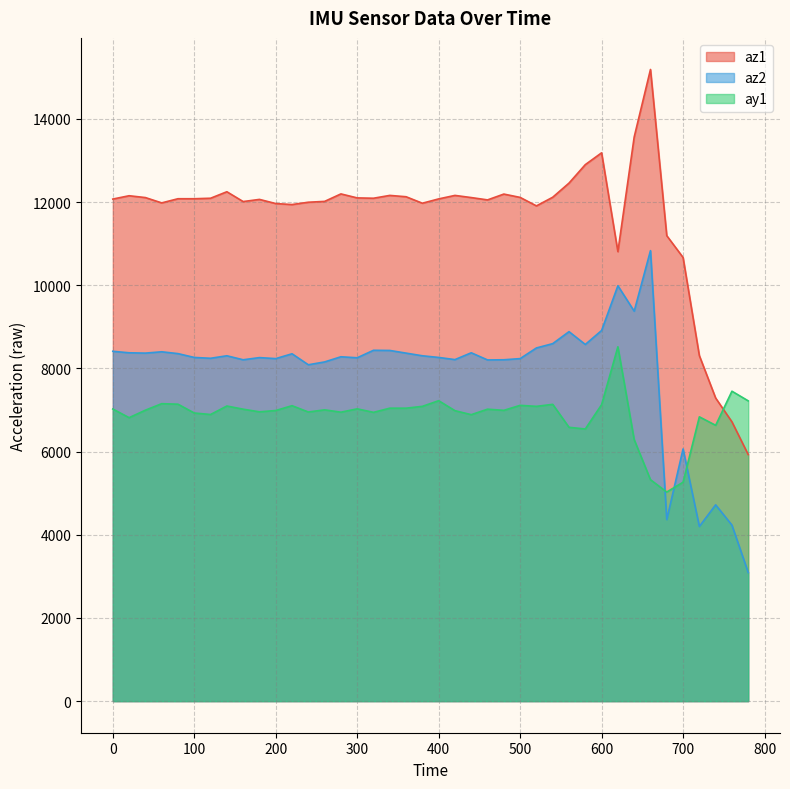

List the series in order of their peak value, lowest first.

ay1, az2, az1